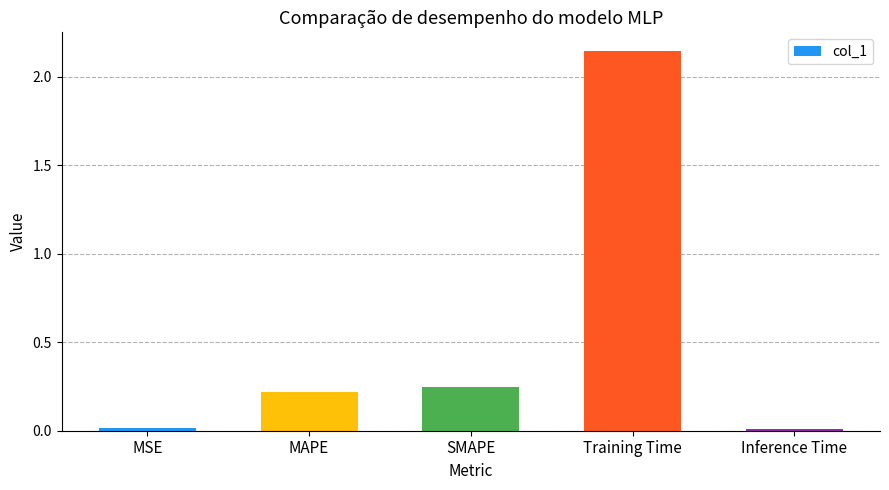

How many distinct data groups are displayed?

1